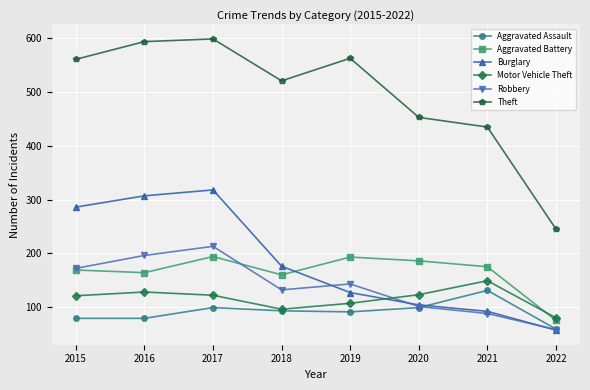

How many lines are shown in the chart?

6